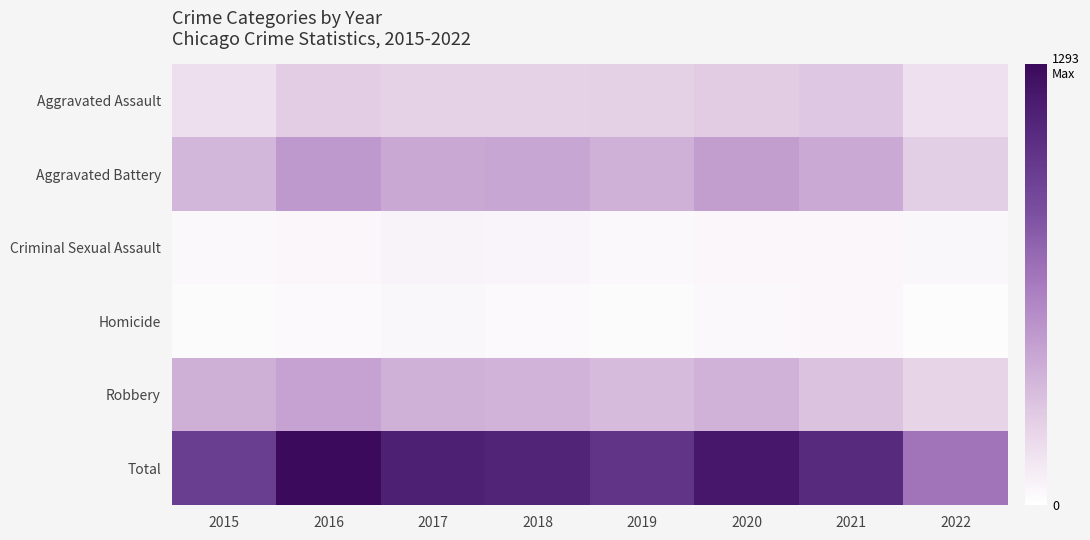

Reading left to right, list all the values displayed in this chart.

Aggravated Assault: 2015=163	2016=255	2017=230	2018=231	2019=235	2020=261	2021=279	2022=160
Aggravated Battery: 2015=354	2016=501	2017=434	2018=436	2019=388	2020=478	2021=420	2022=244
Criminal Sexual Assault: 2015=38	2016=49	2017=62	2018=56	2019=40	2020=49	2021=50	2022=41
Homicide: 2015=23	2016=33	2017=42	2018=31	2019=24	2020=39	2021=46	2022=17
Robbery: 2015=393	2016=455	2017=386	2018=375	2019=340	2020=379	2021=301	2022=218
Total: 2015=971	2016=1293	2017=1154	2018=1129	2019=1027	2020=1206	2021=1096	2022=680